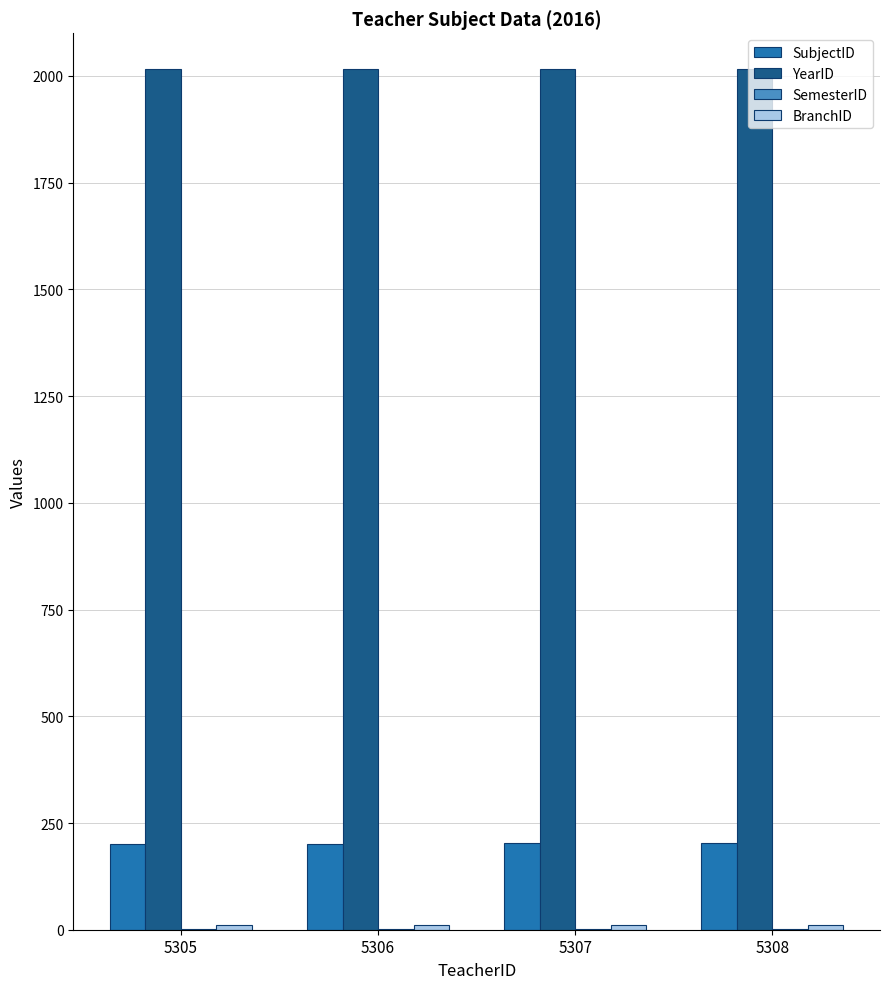

Count the SubjectID values in the range 201 to 203.

3